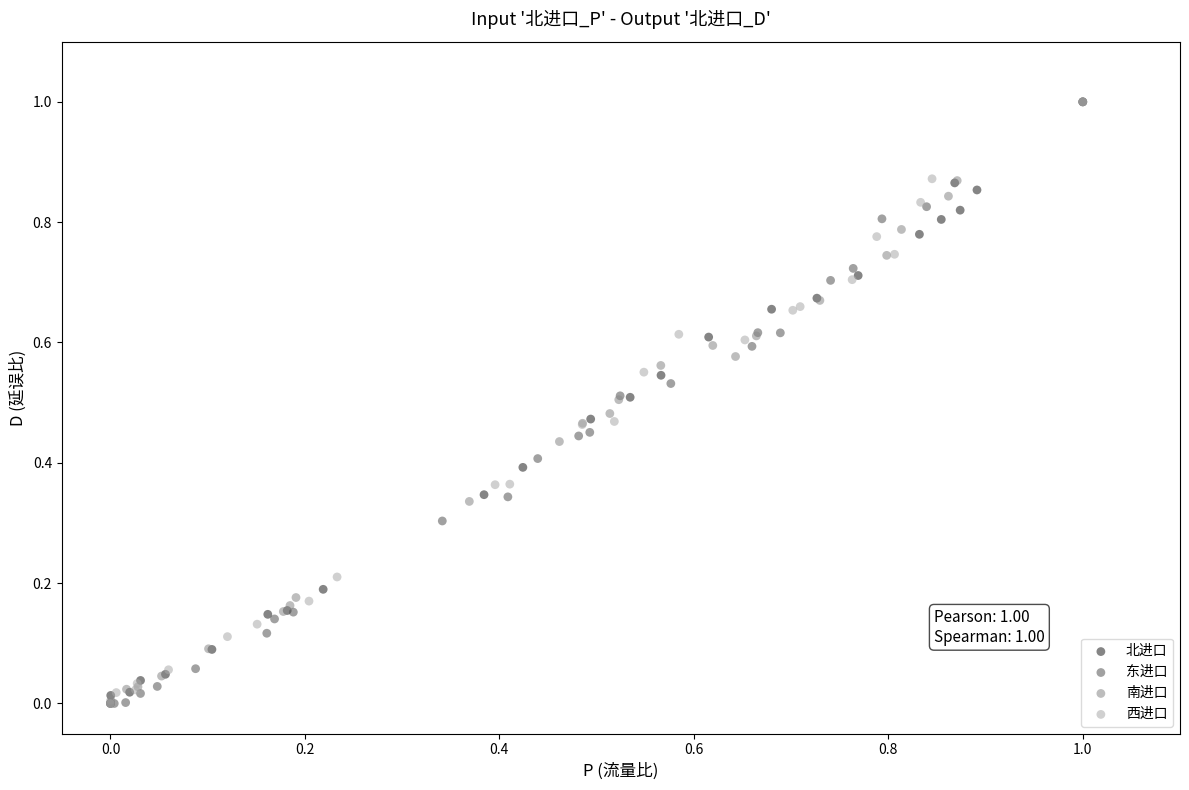

What are all the series names shown in the legend?

北进口, 东进口, 南进口, 西进口